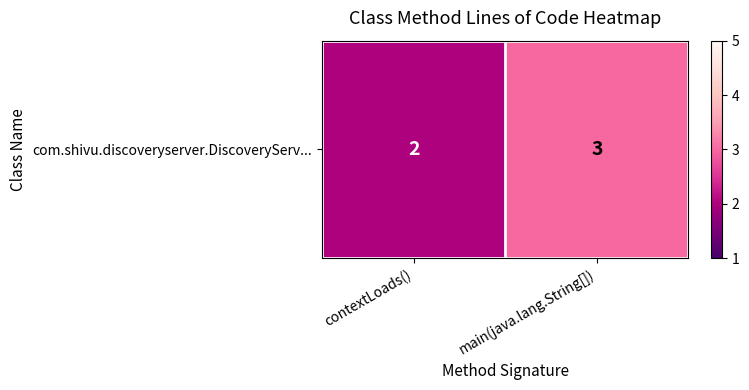

Read the value at main(java.lang.String[]).

3